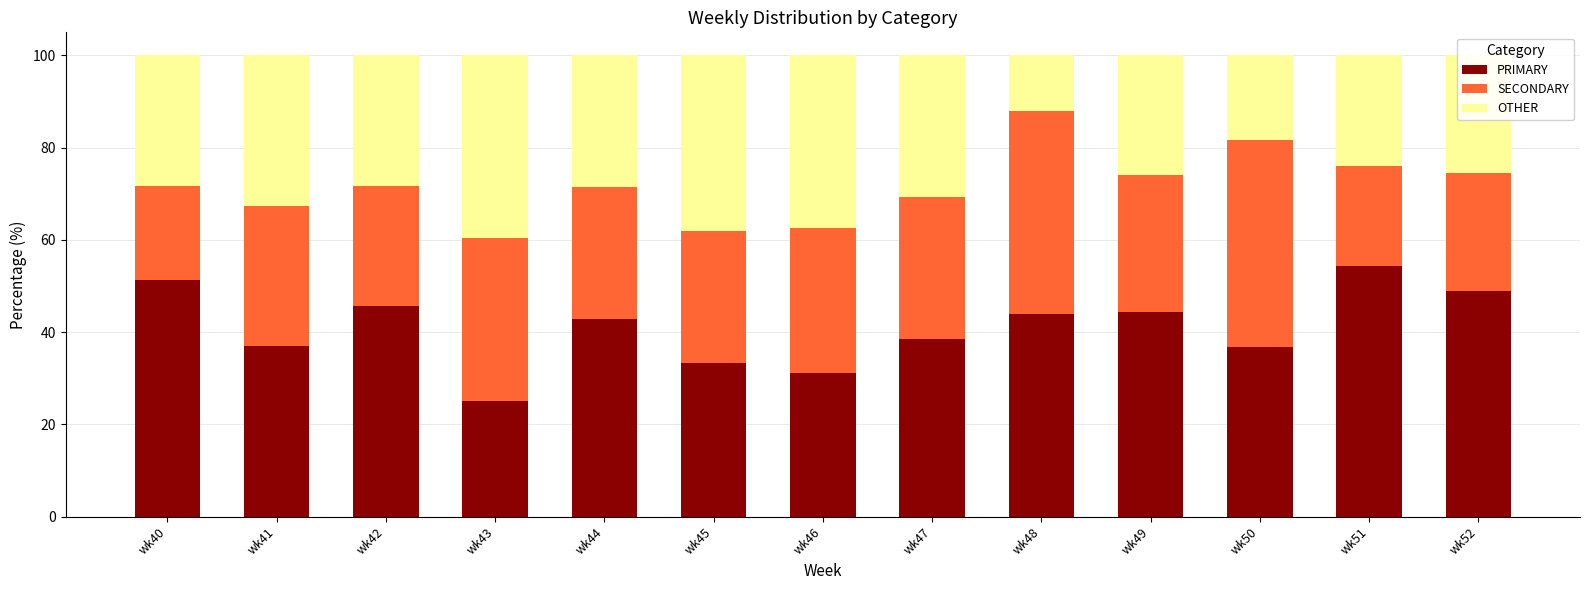

What is the average value of the PRIMARY series?

41.0